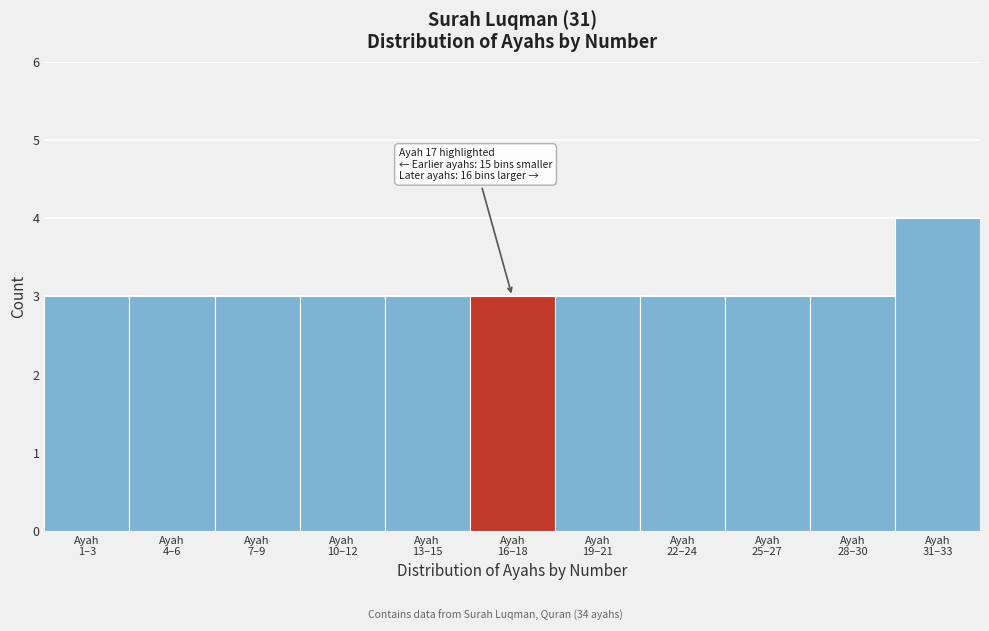

Reading left to right, transcribe all the data shown in this chart.

3	3	3	3	3	3	3	3	3	3	4